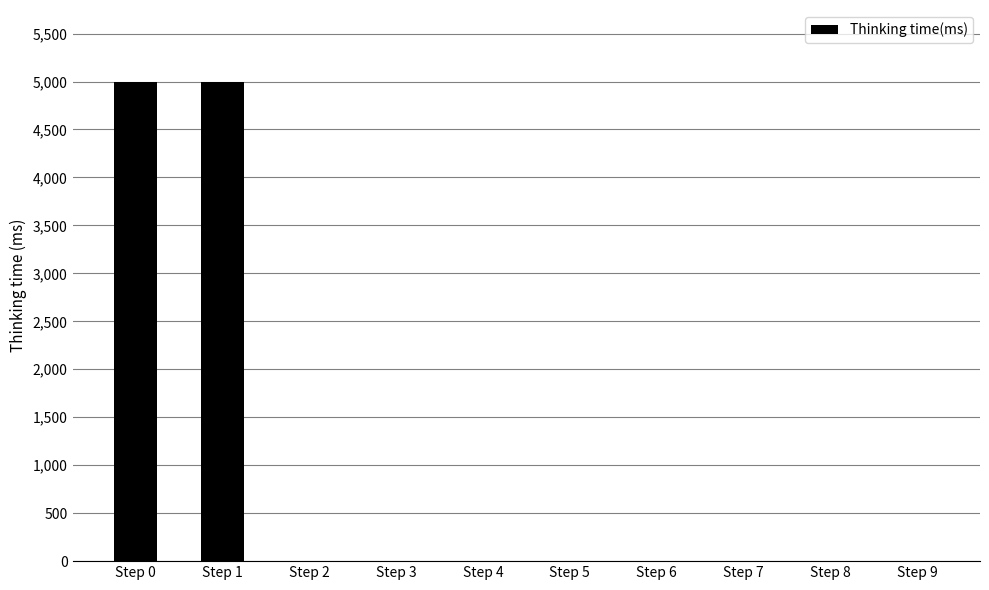

What is the sum of all values?

10010